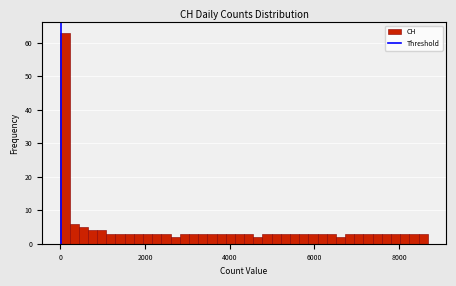

Around what value on the x-axis is the tallest bar? Give the approximate position of its centre, as read against the axis.

200